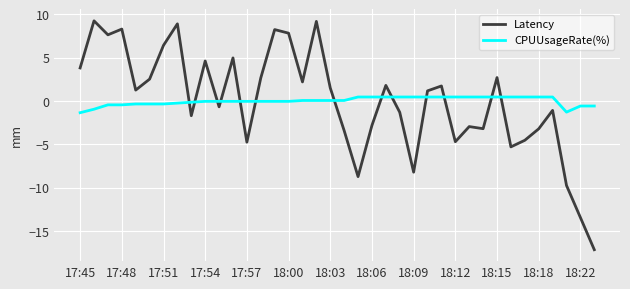

Which series ends up on top after the final intersection of Latency and CPUUsageRate(%)?

CPUUsageRate(%)